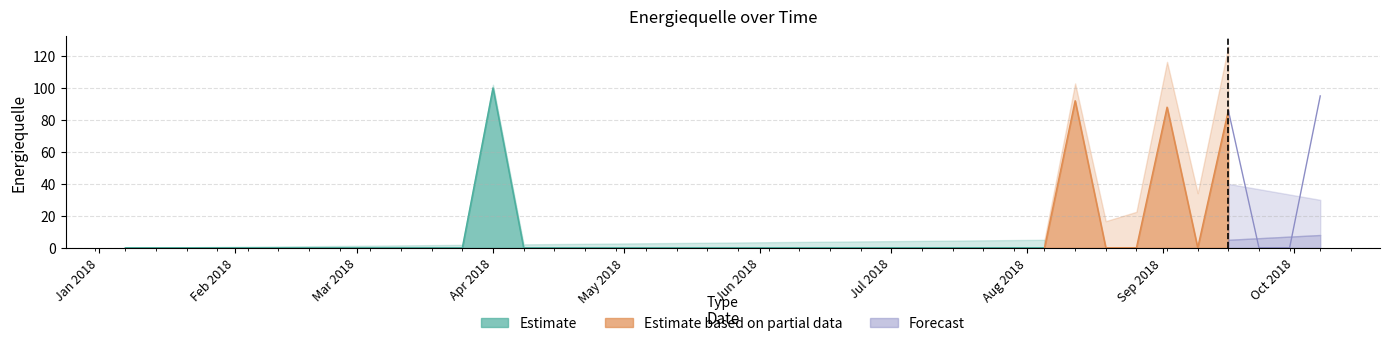

What is the maximum value for Estimate?

100